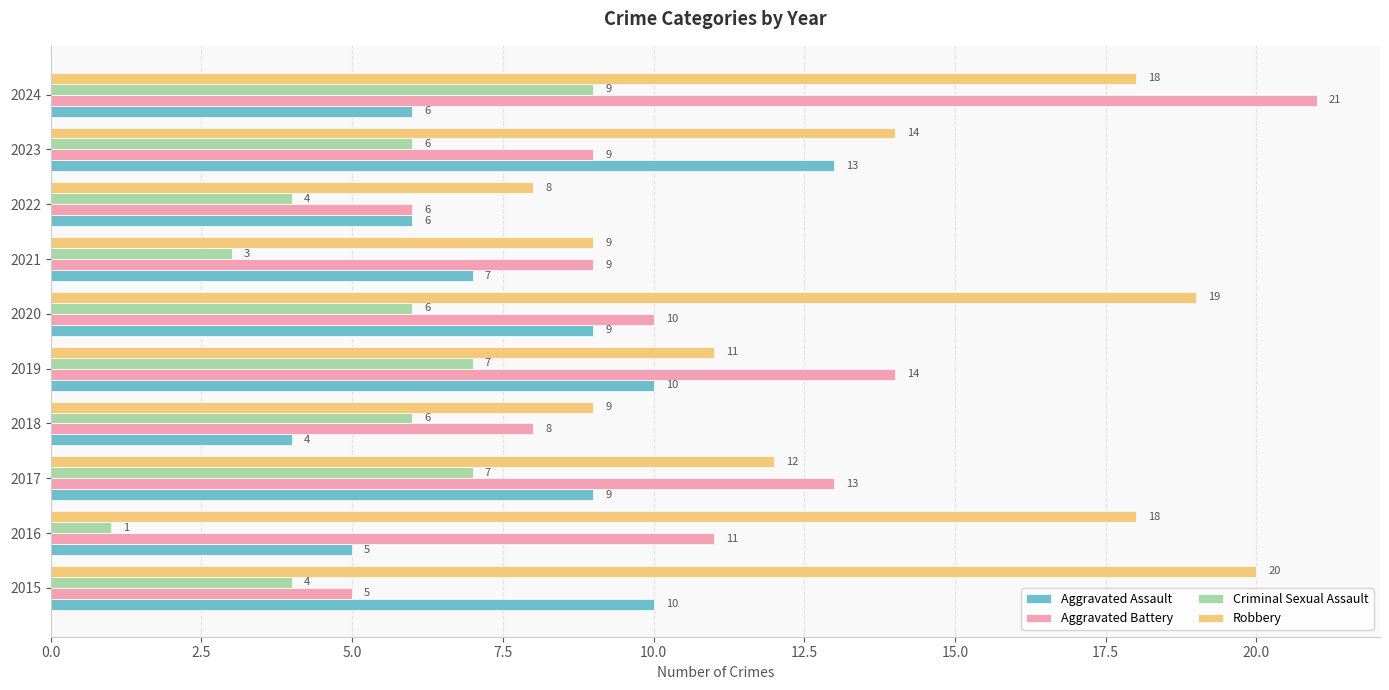

What is the smallest value displayed?

1